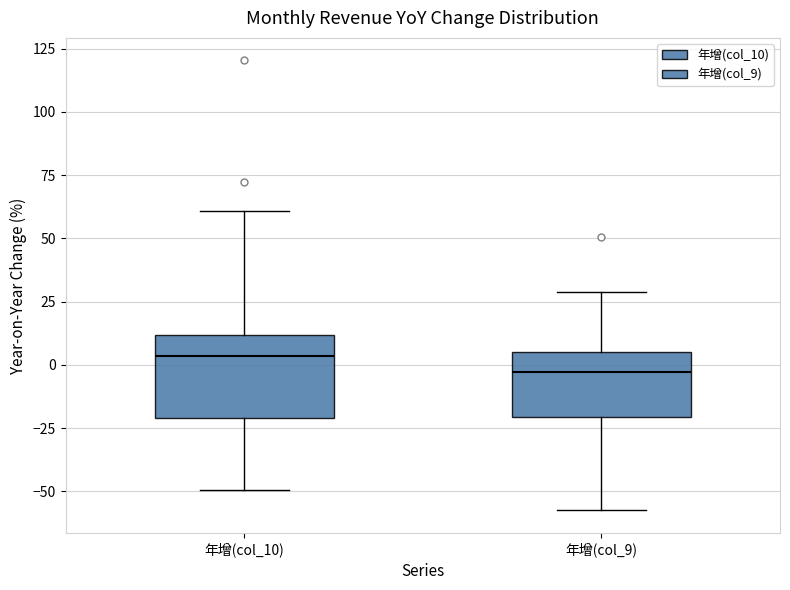

Reading left to right, read every box against the y-axis: the position of its median line, the range the box covers, and the ends of its whiskers. The values are not printed on the chart, so give them approximately, as read against the axis.

年增(col_10): median 5, box -20 to 10, whiskers -50 to 60
年增(col_9): median -5, box -20 to 5, whiskers -55 to 30